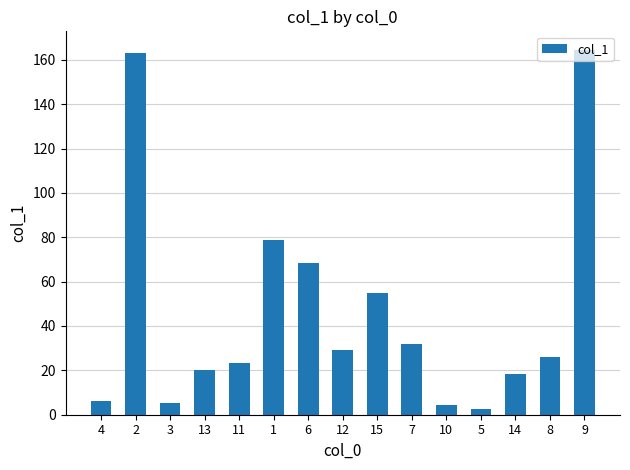

What is the label of the 14th bar from the left?

8